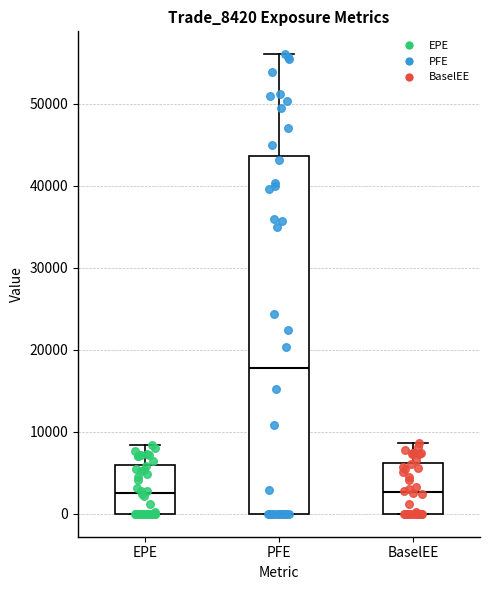

Which box's median line is the highest?

PFE